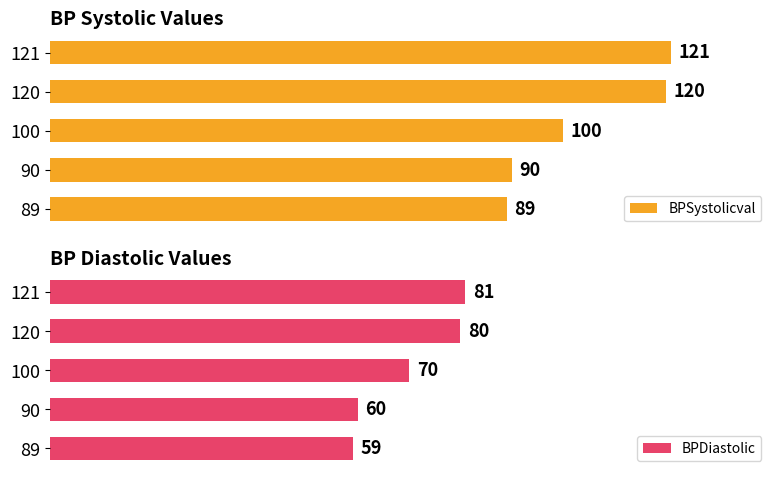

Which series has the largest total across all categories?

BPSystolicval